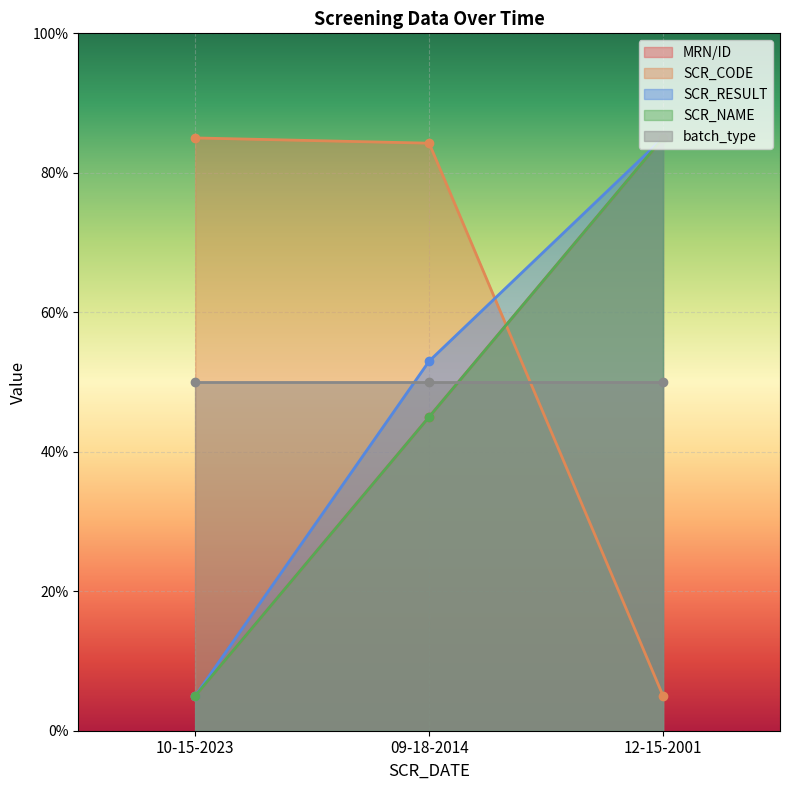

Read the MRN/ID value at 12-15-2001.

85.0